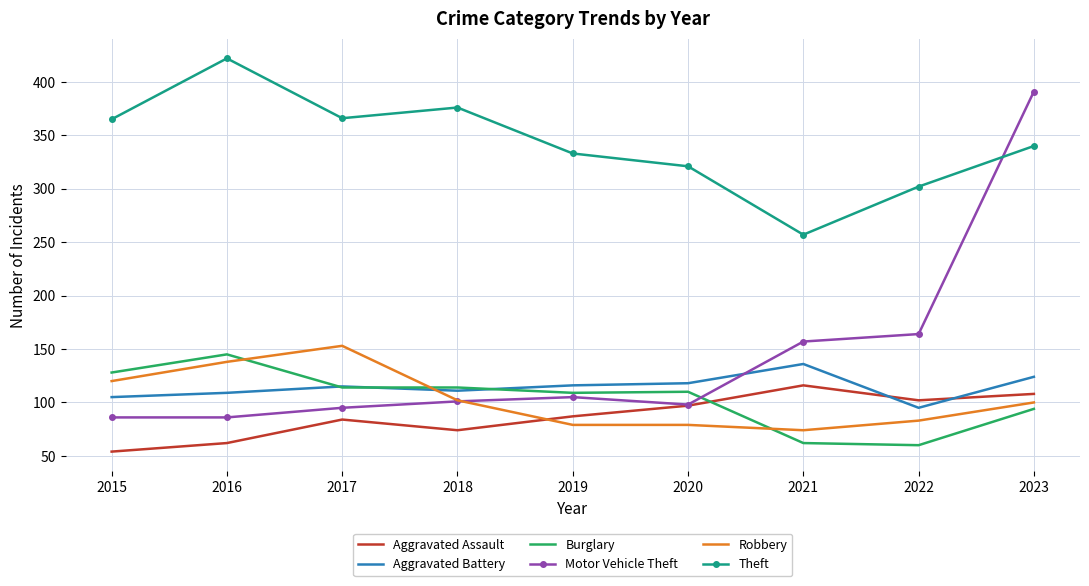

True or false: Theft has more than 2 interior local peaks.

False